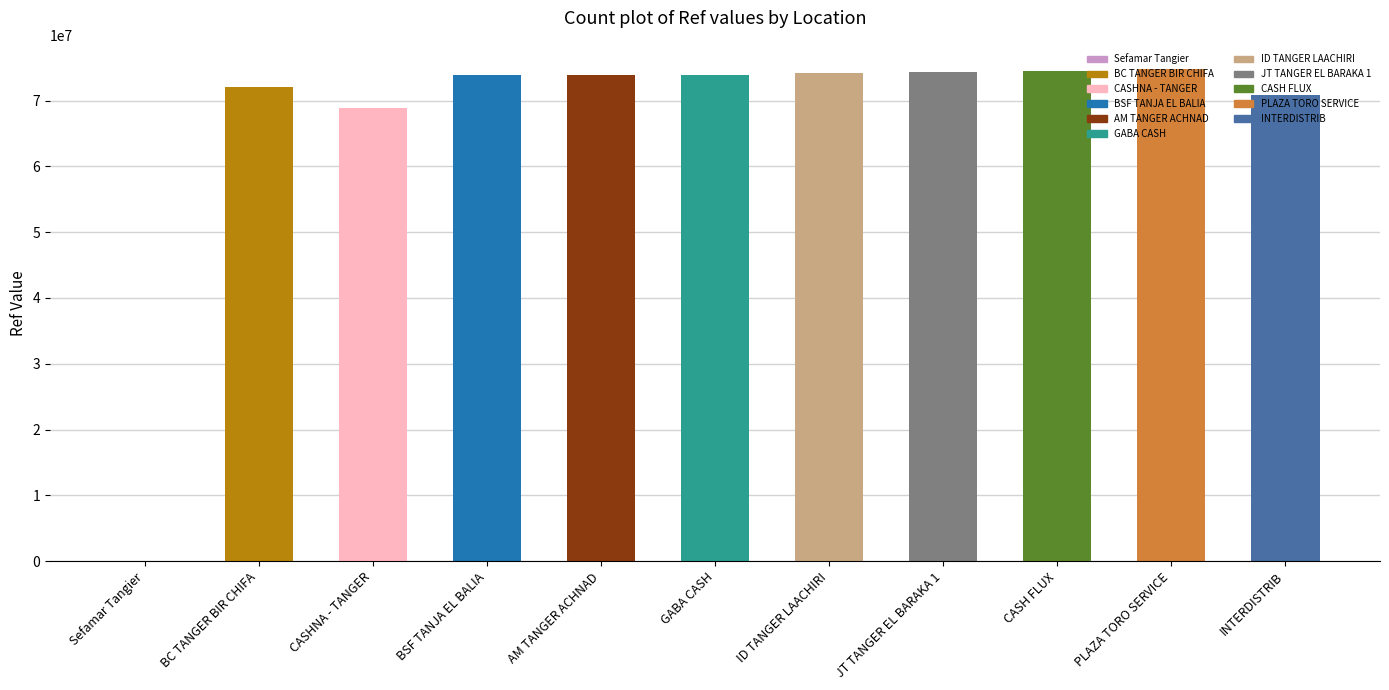

Is it true that the value at AM TANGER ACHNAD is 18384052?

False